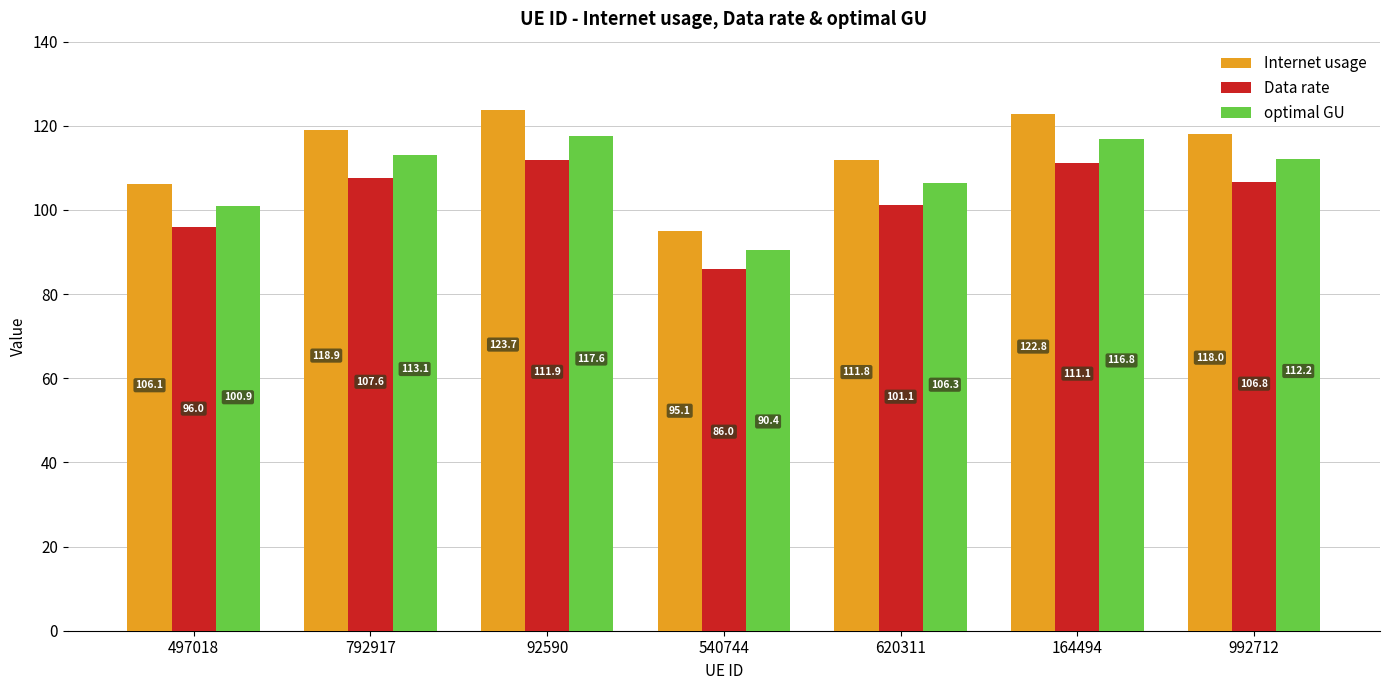

Where is Internet usage nearest to the value 109?

620311